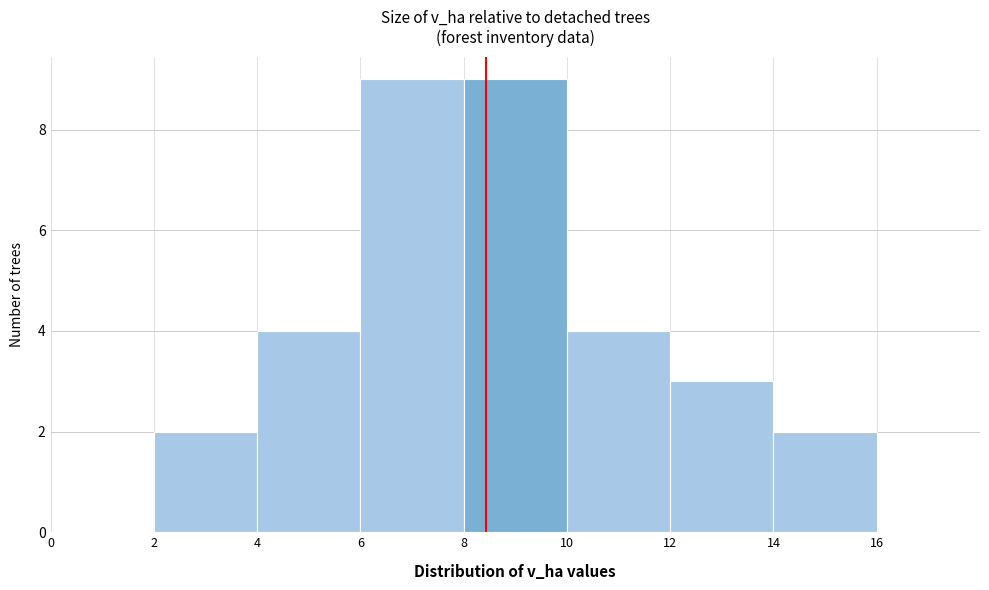

Reading left to right, transcribe this chart: for each bar, give the range it covers on the x-axis and its height. The values are not printed on the chart, so give them approximately, as read against the axis.

0 to 2: 0
2 to 4: 2
4 to 6: 4
6 to 8: 9
8 to 10: 9
10 to 12: 4
12 to 14: 3
14 to 16: 2